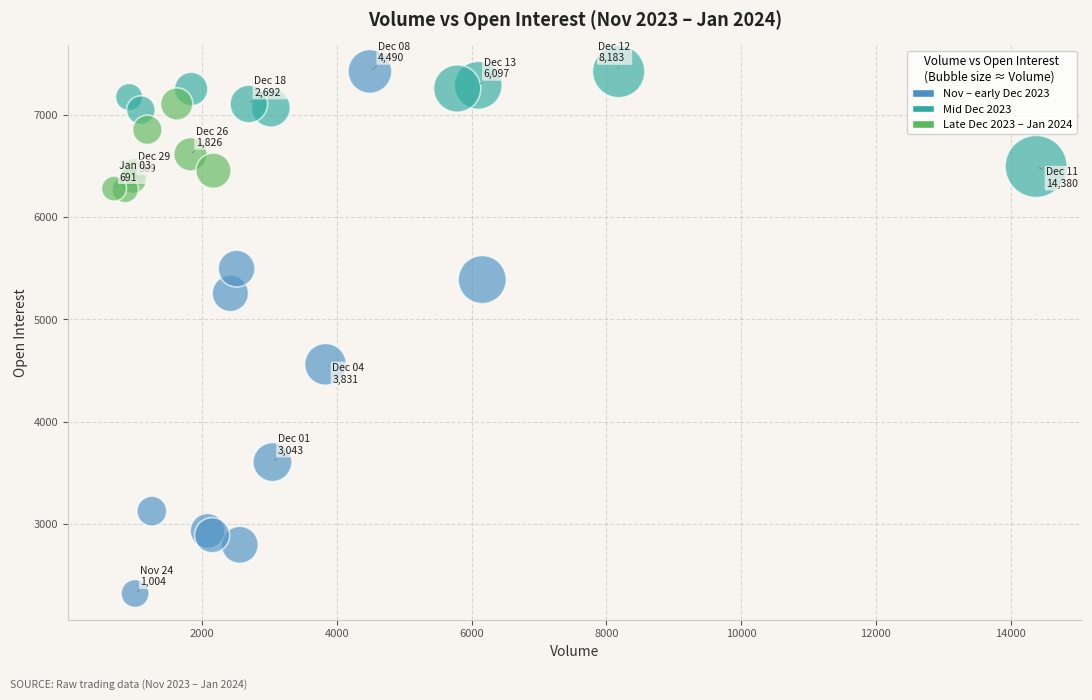

What Y value in the scatter plot is closest to 4873?

4562